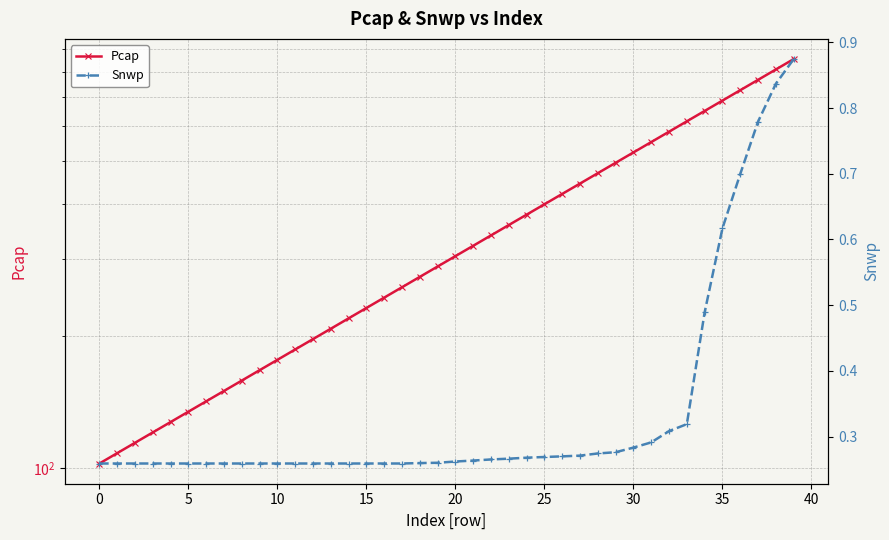

True or false: Snwp and Pcap cross at least once.

False